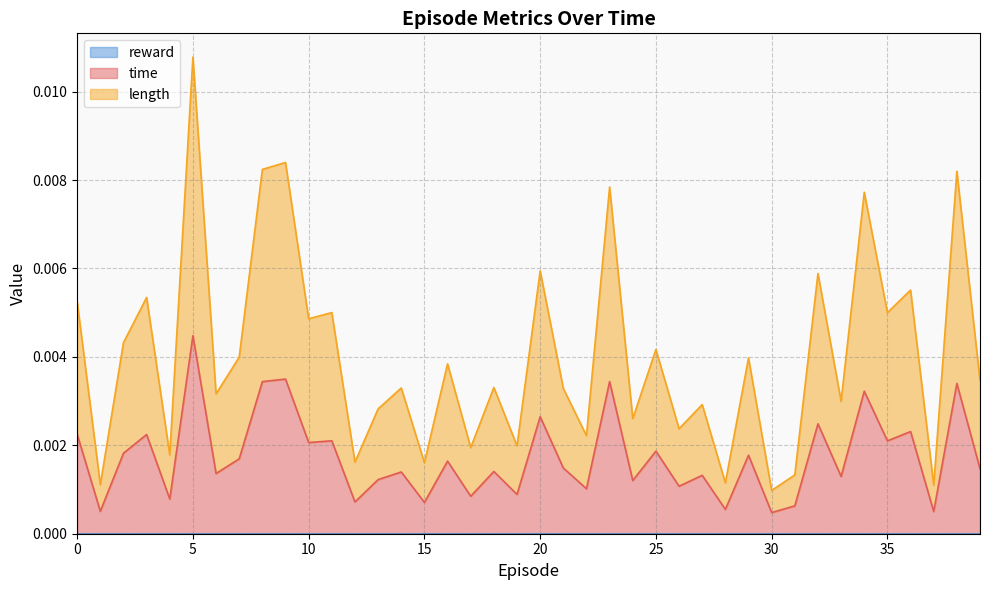

Between 7 and 9, which series saw the biggest shift?

length